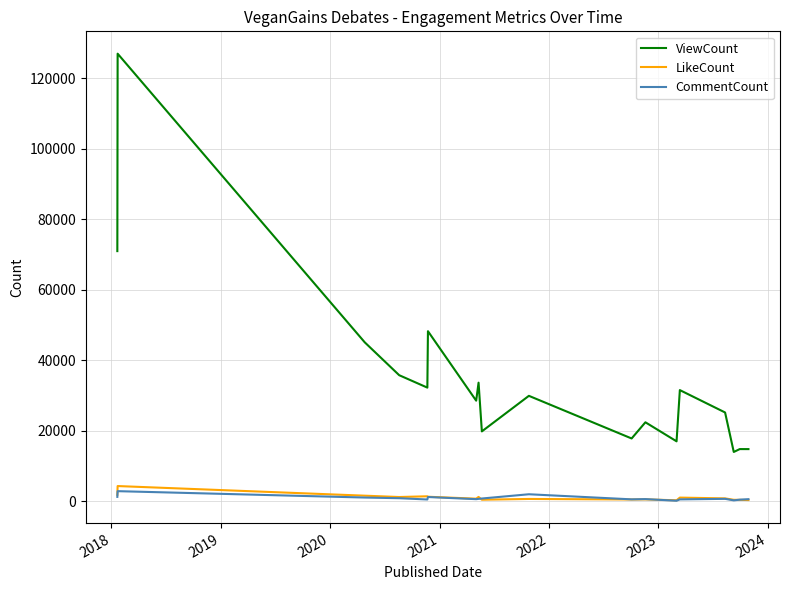

True or false: ViewCount and LikeCount intersect in this chart.

False